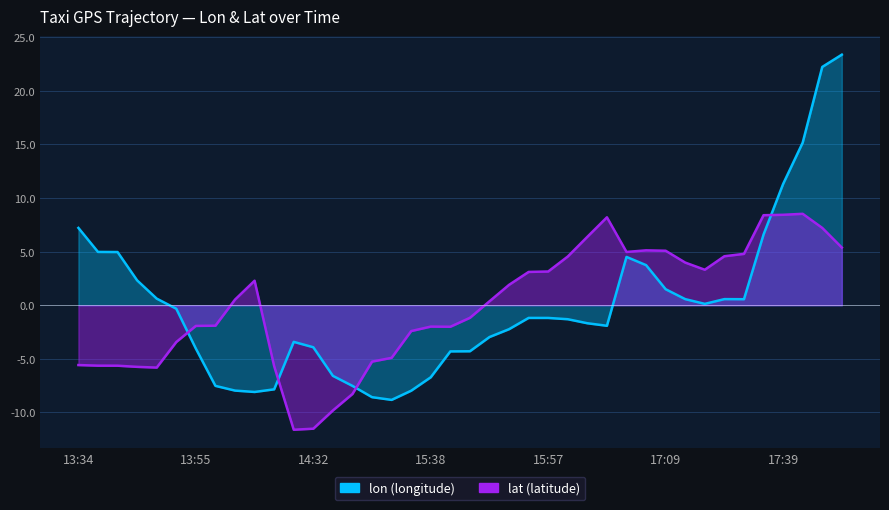

List the series in order of their overall mean, highest first.

lat, lon